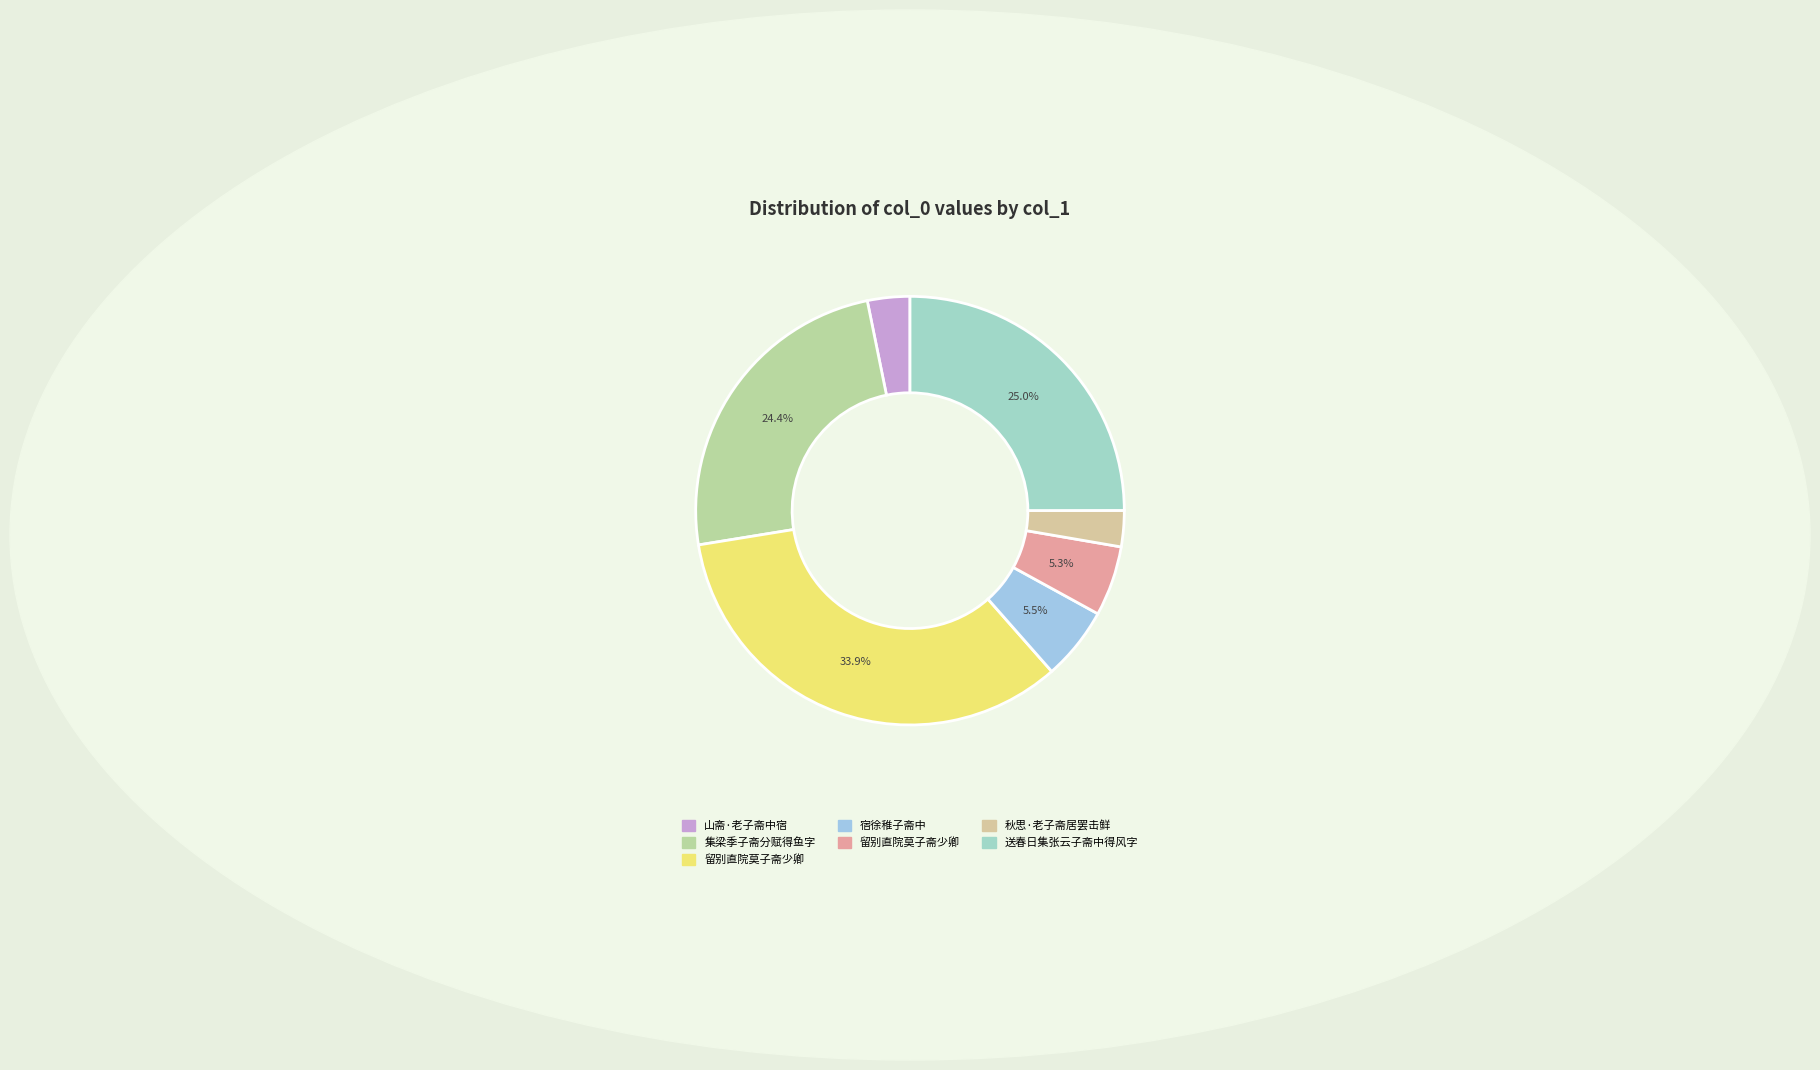

To the nearest percent, what is the difference between the largest and smallest slice percentages?

31%